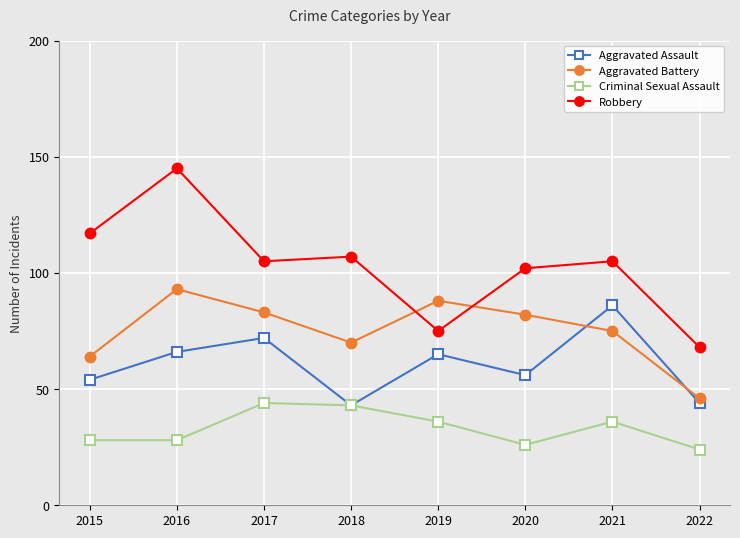

Reading right to left, transcribe all the data shown in this chart.

Aggravated Assault: 44	86	56	65	43	72	66	54
Aggravated Battery: 46	75	82	88	70	83	93	64
Criminal Sexual Assault: 24	36	26	36	43	44	28	28
Robbery: 68	105	102	75	107	105	145	117